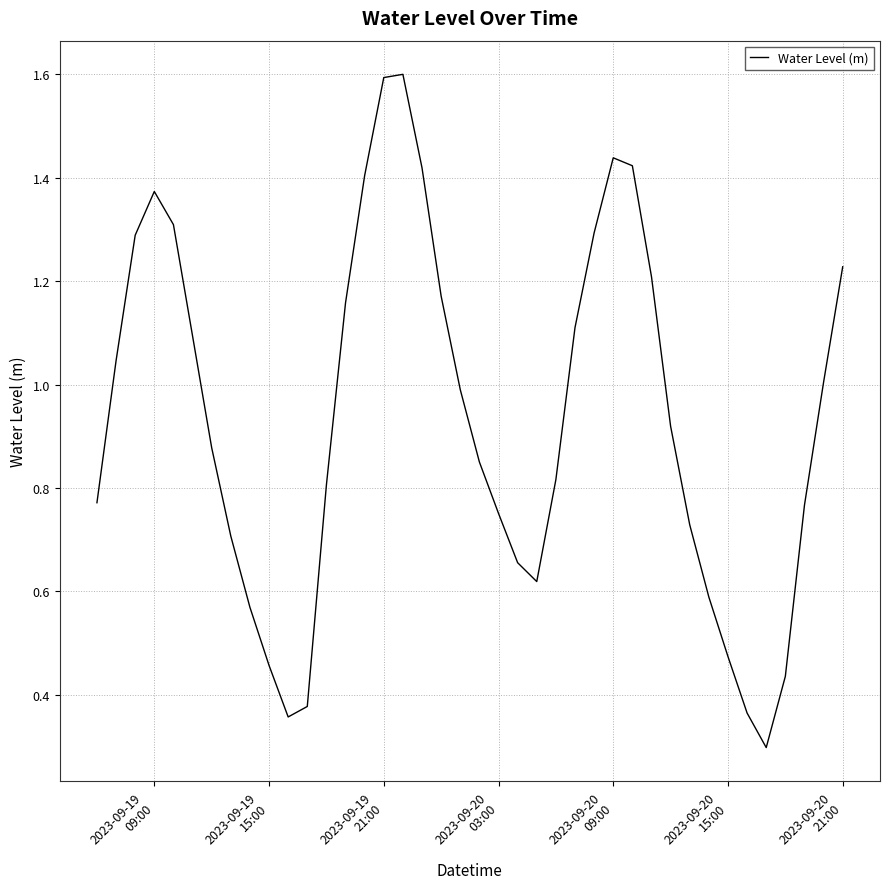

How many lines are shown in the chart?

1